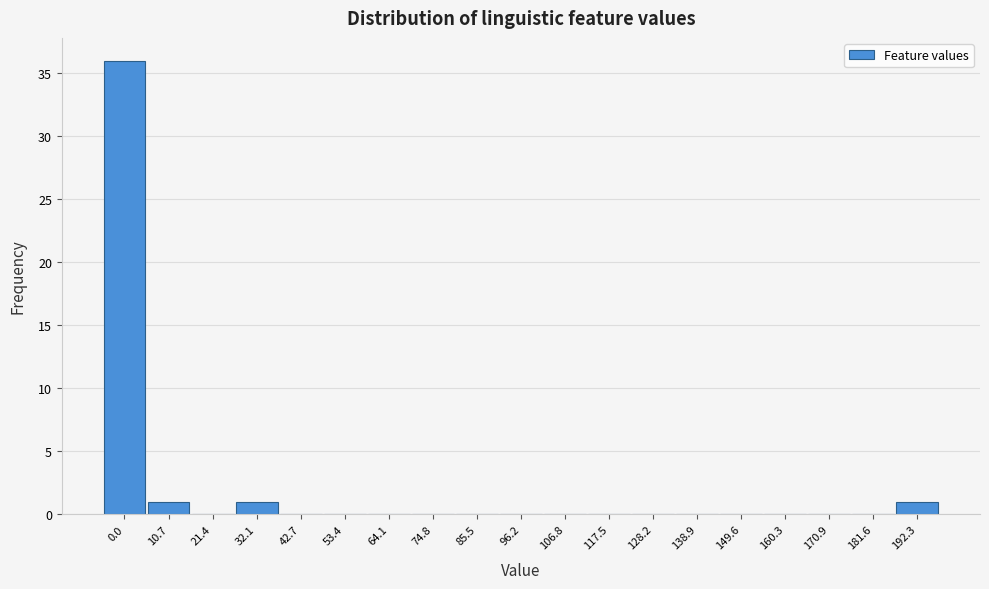

Reading right to left, list all the values displayed in this chart.

192.3=1	181.6=0	170.9=0	160.3=0	149.6=0	138.9=0	128.2=0	117.5=0	106.8=0	96.2=0	85.5=0	74.8=0	64.1=0	53.4=0	42.7=0	32.1=1	21.4=0	10.7=1	0.0=36